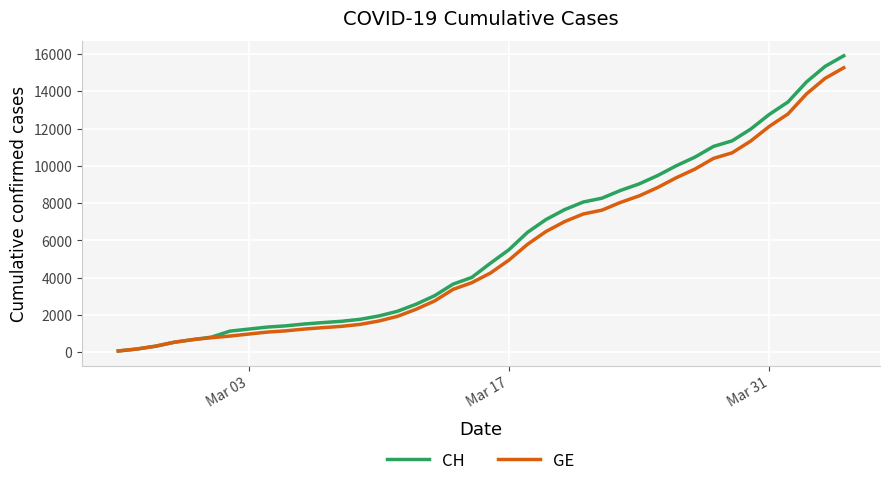

What is the maximum value for CH?

15900